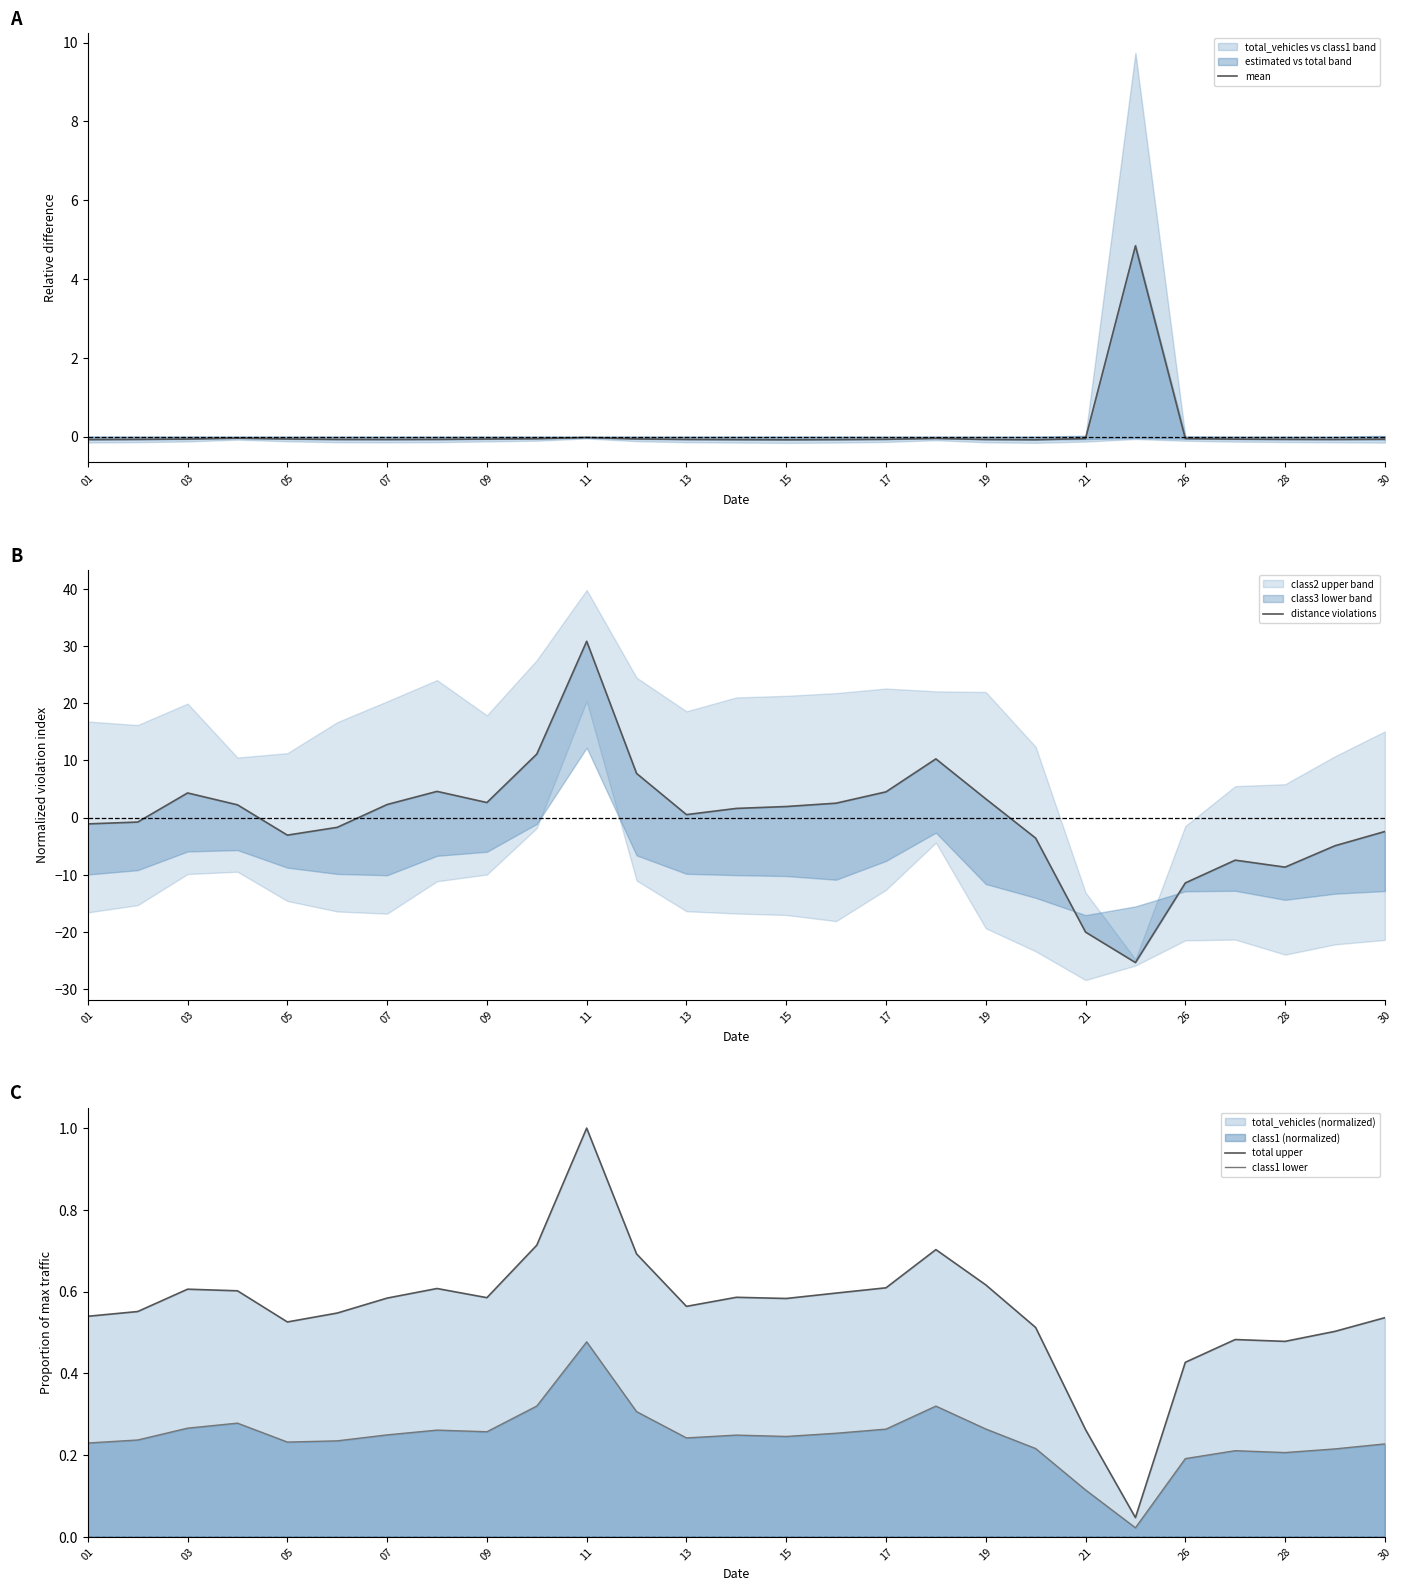

True or false: total upper and class1 lower cross at least once.

False